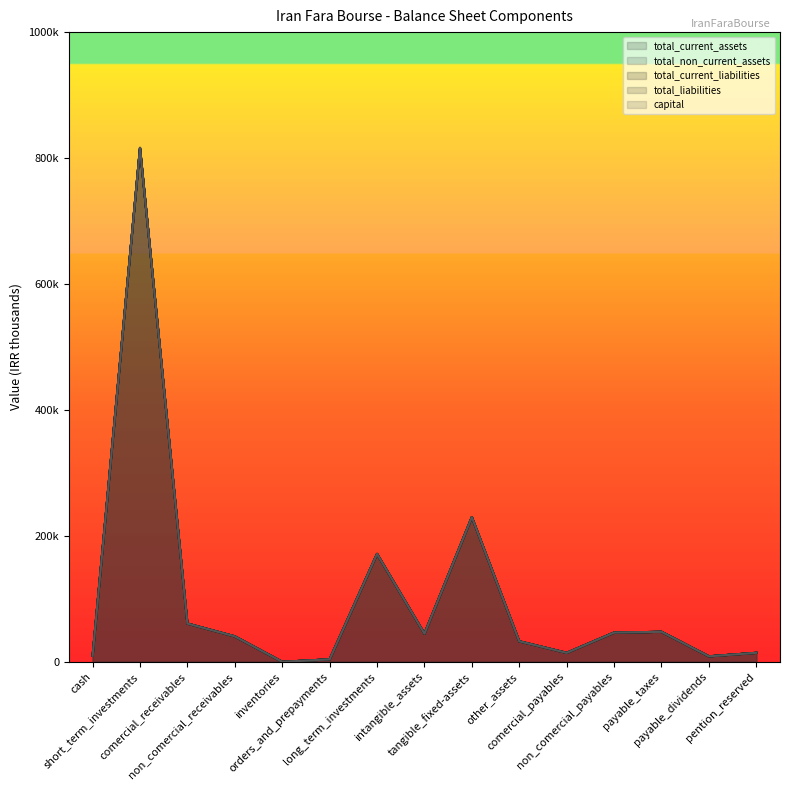

Which category has the lowest value in the total_liabilities series?

inventories